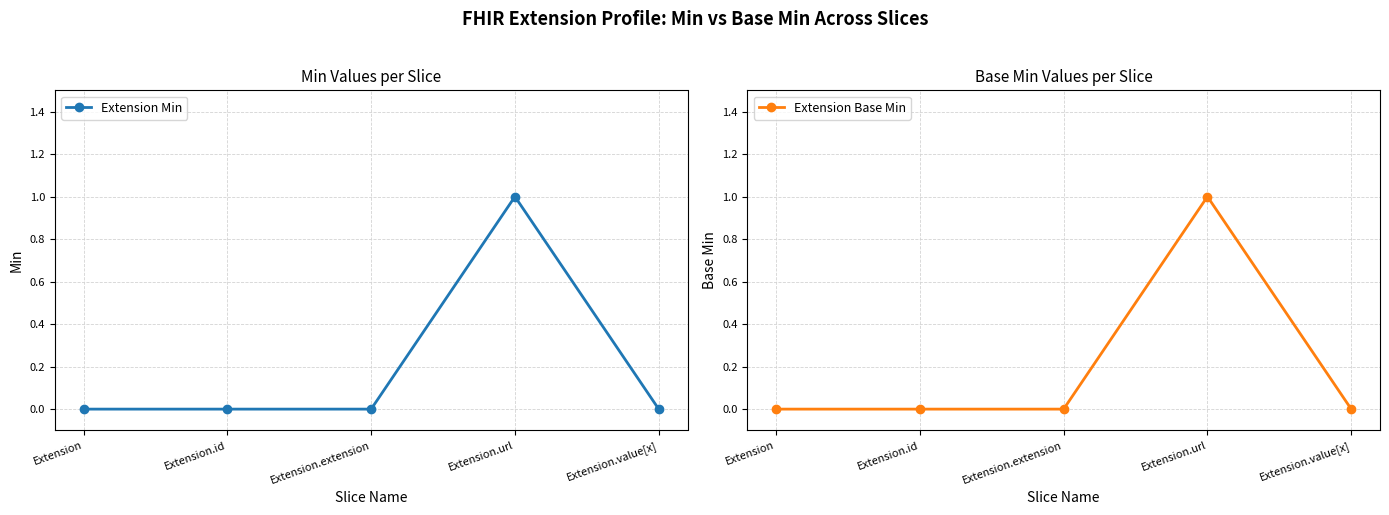

What is the sum of all Extension Min values?

1